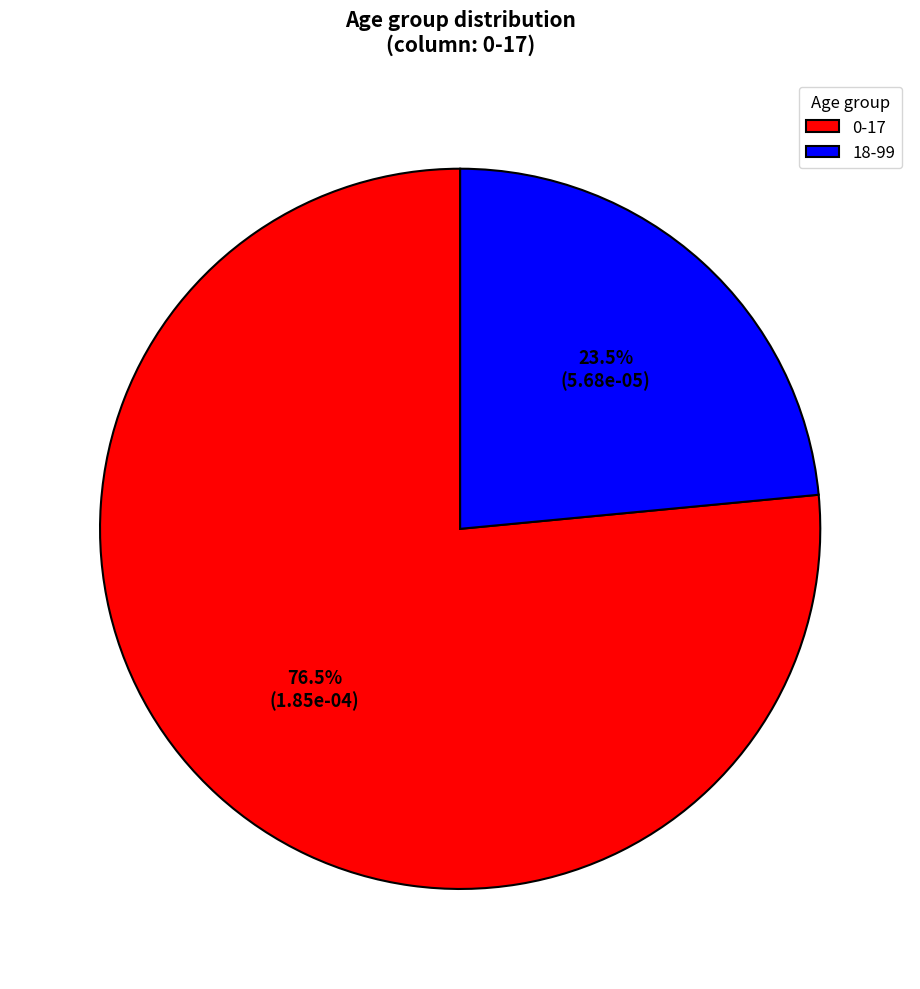

The 18-99 slice represents 37% of the pie. True or false?

False